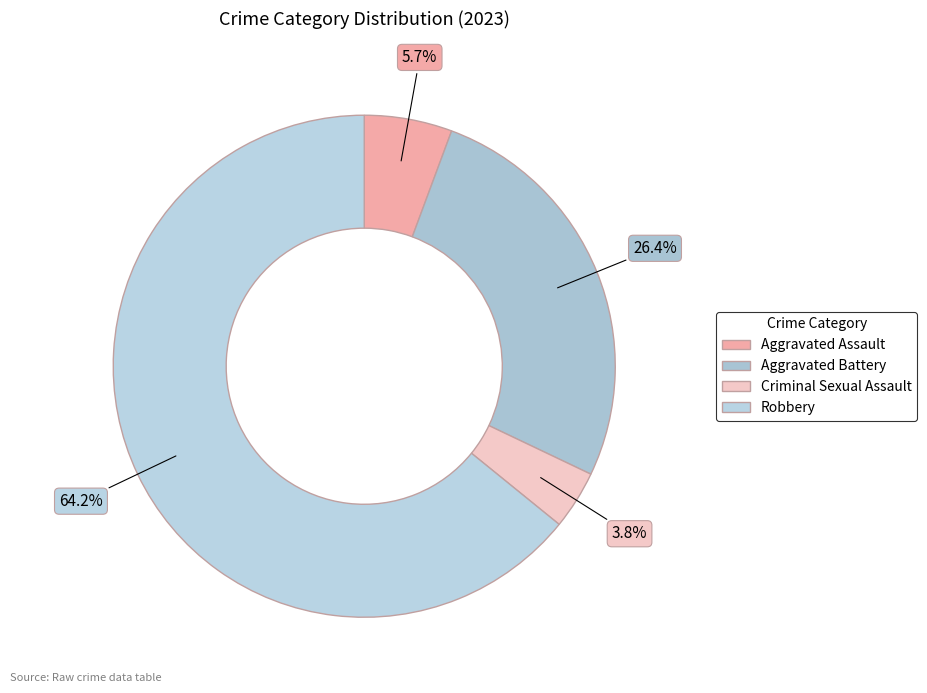

To the nearest percent, what portion does Criminal Sexual Assault represent?

4%